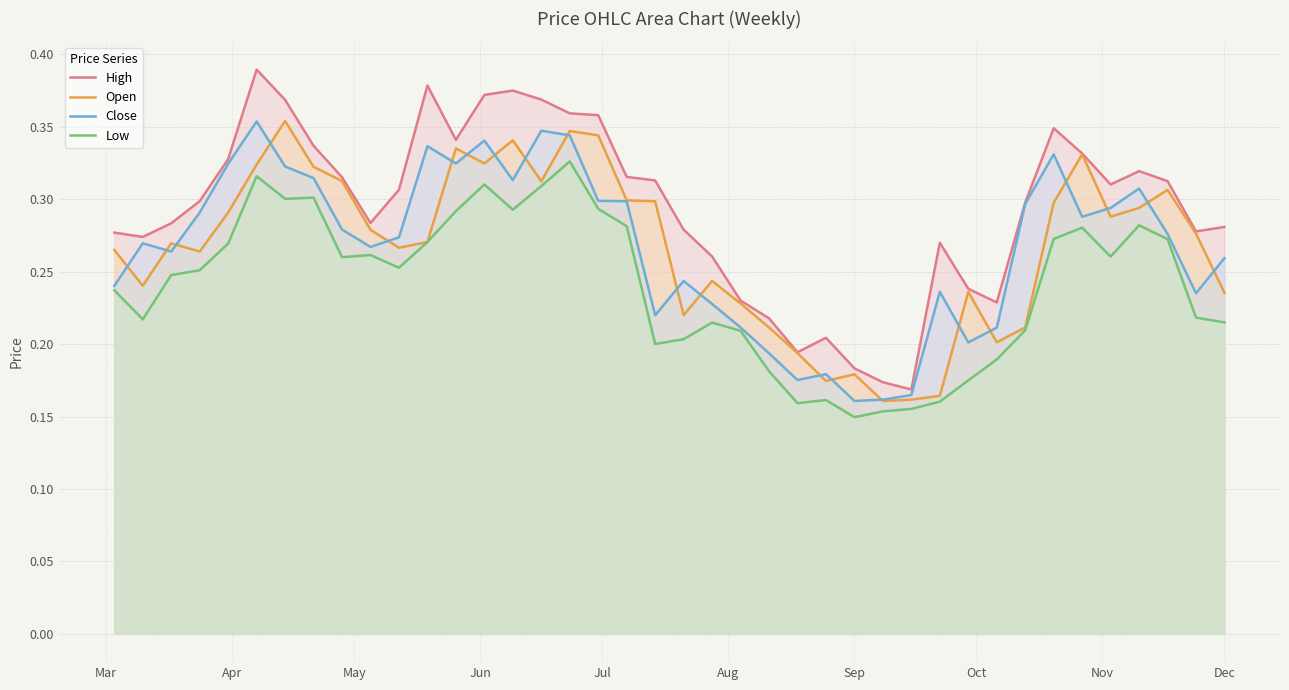

Which series has the largest total across all categories?

High